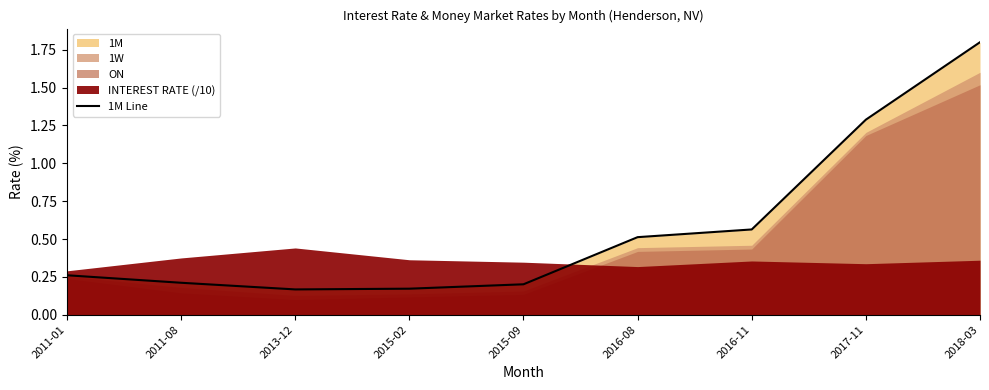

Does the chart have visible grid lines?

No